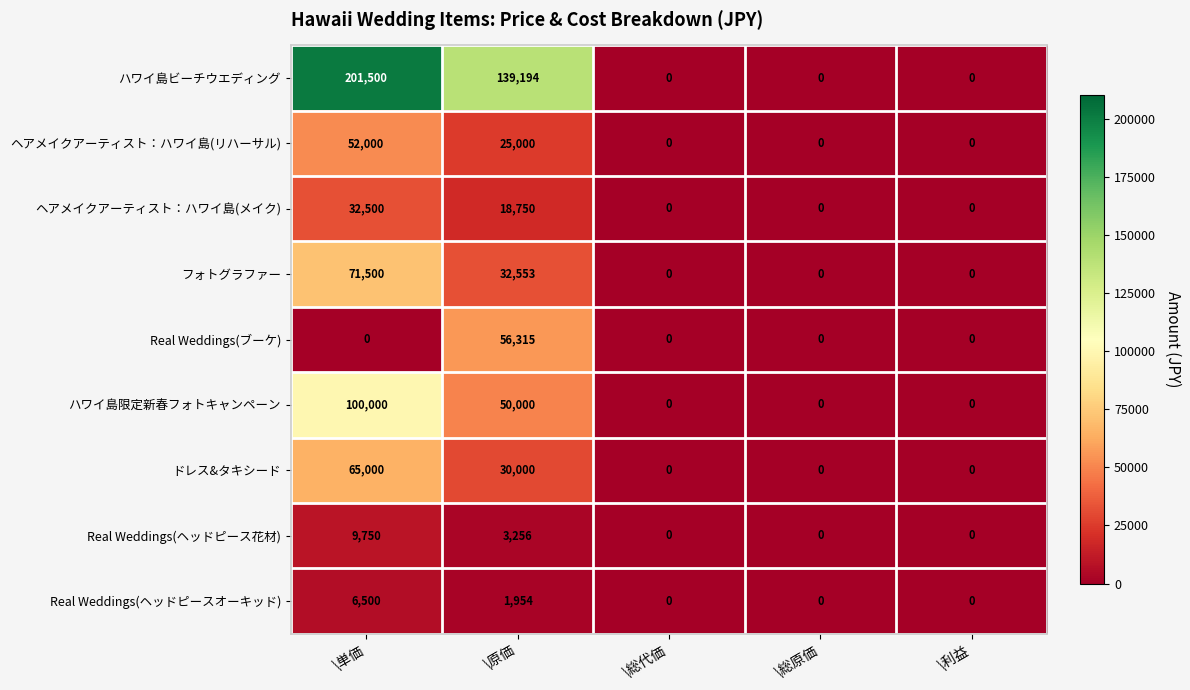

Rank the series by their maximum value, from lowest to highest.

Real Weddings(ヘッドピースオーキッド), Real Weddings(ヘッドピース花材), ヘアメイクアーティスト：ハワイ島(メイク), ヘアメイクアーティスト：ハワイ島(リハーサル), Real Weddings(ブーケ), ドレス&タキシード, フォトグラファー, ハワイ島限定新春フォトキャンペーン, ハワイ島ビーチウエディング